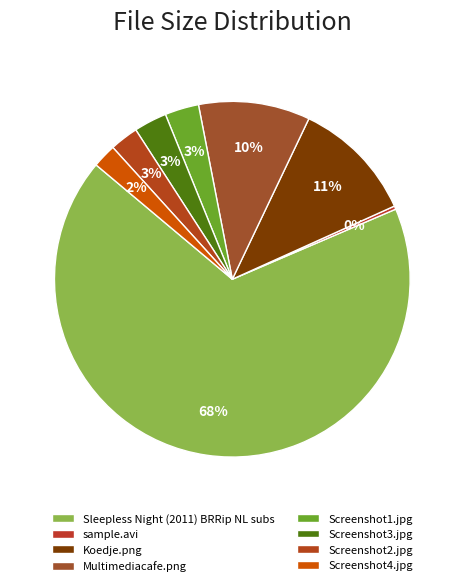

Count the number of slices in the pie.

8